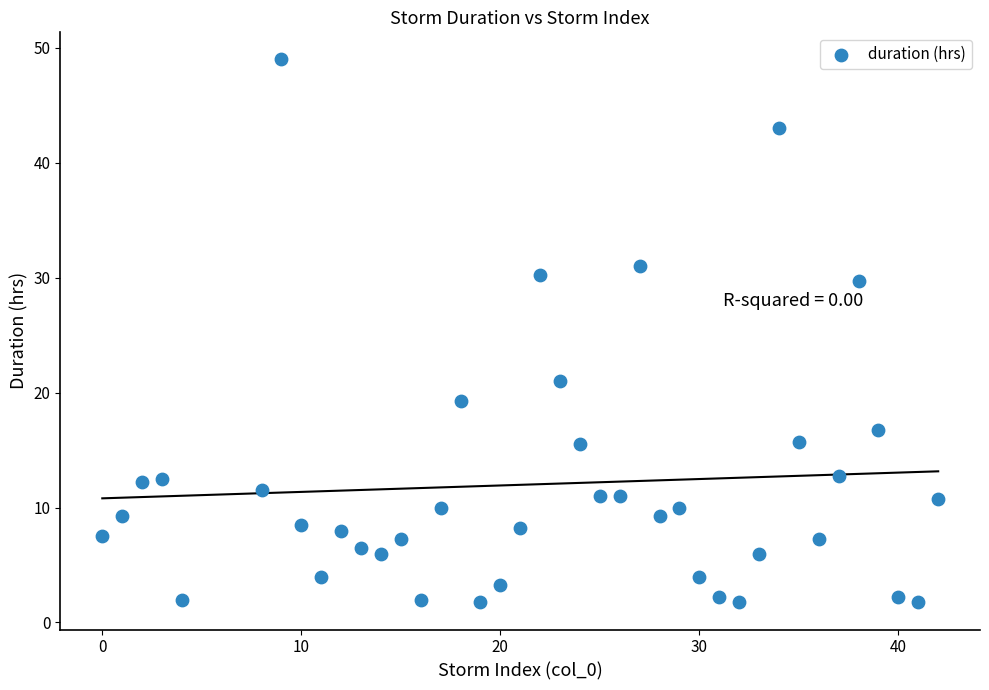

What is the range of X values (max minus min)?

42.0